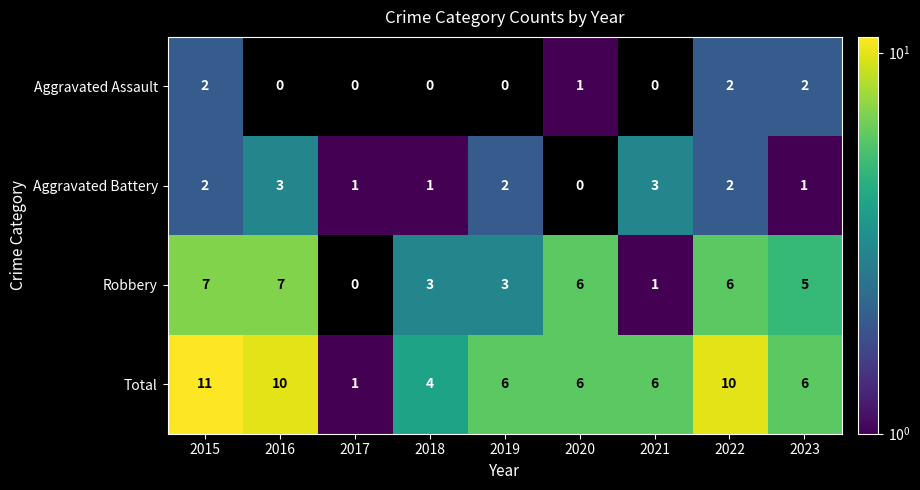

At which label does Total reach its peak?

2015